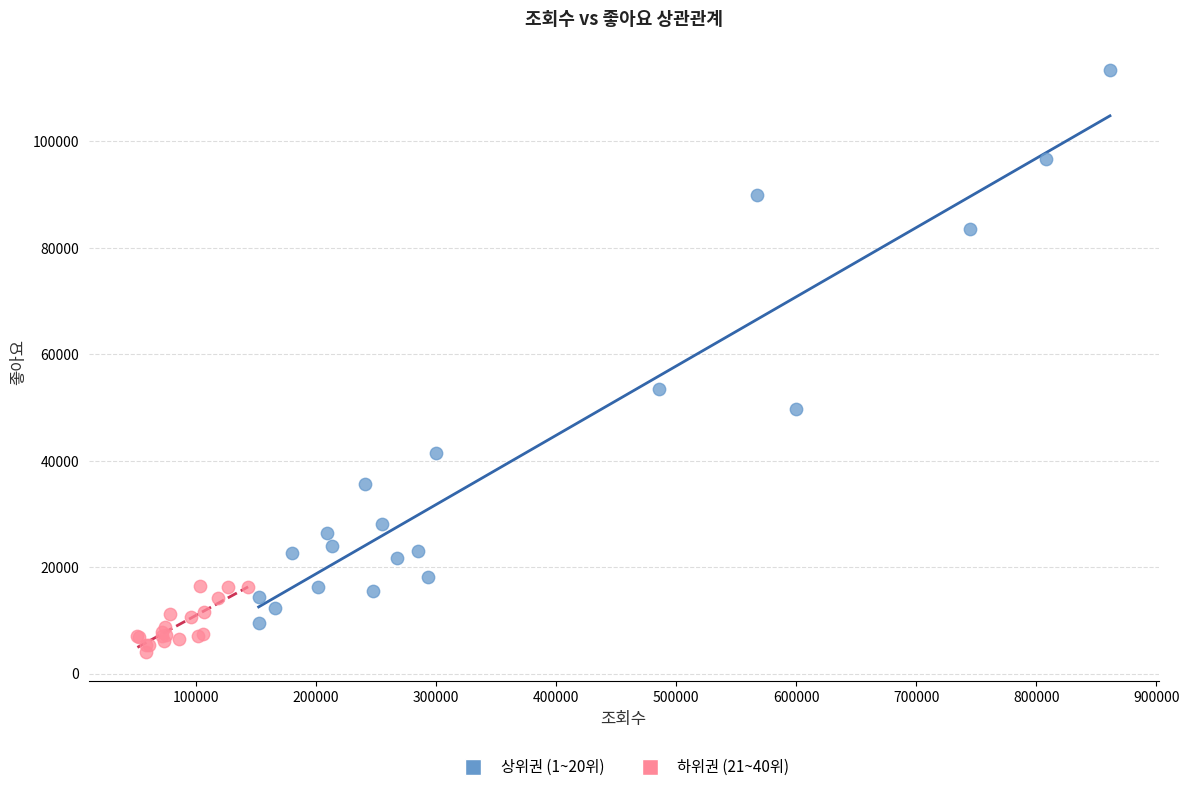

Which series reaches the maximum Y coordinate?

상위권 (1~20위)